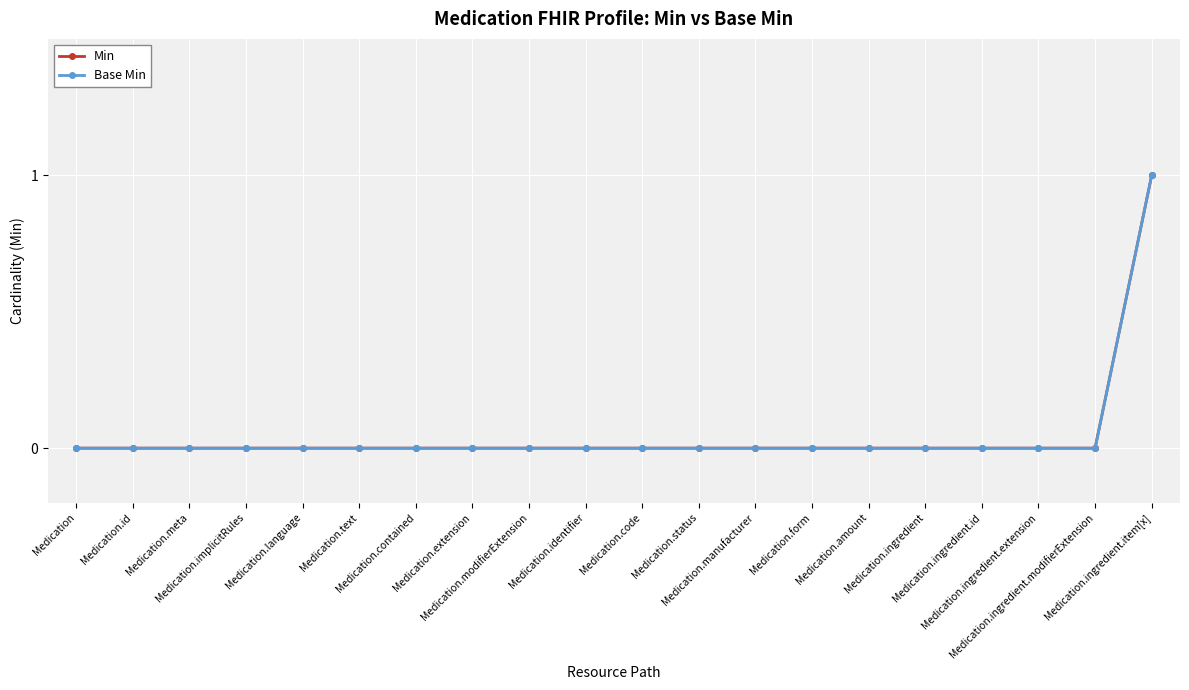

Which series has the widest spread of values?

Min